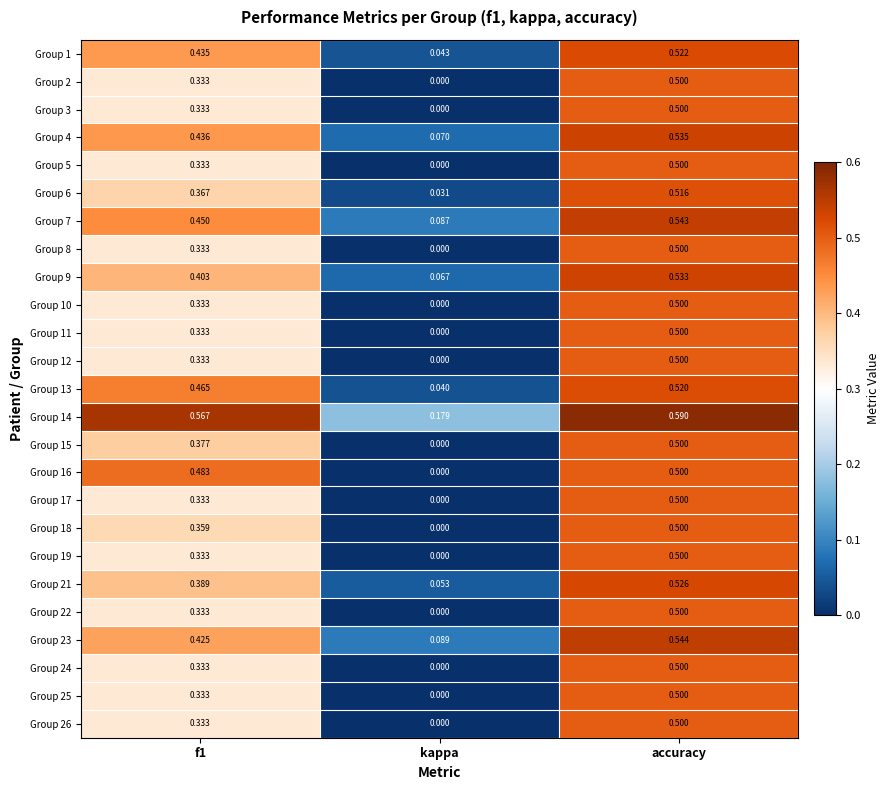

At which category is the sum across all series the highest?

accuracy